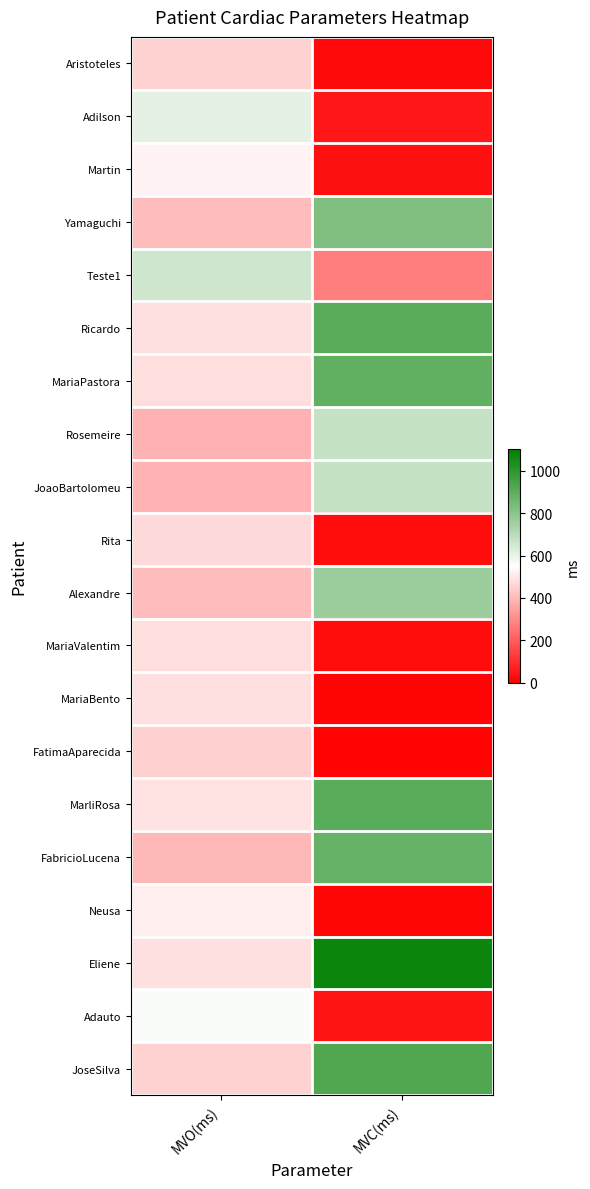

Between 0 and 1, which series saw the biggest shift?

Eliene